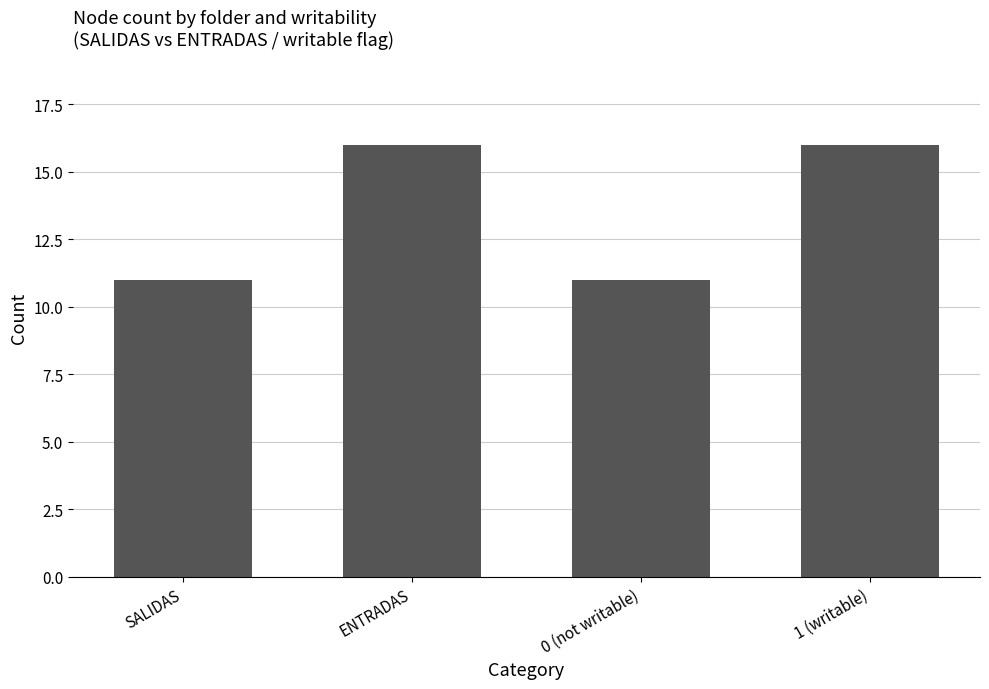

True or false: the data shows 16 at ENTRADAS.

True